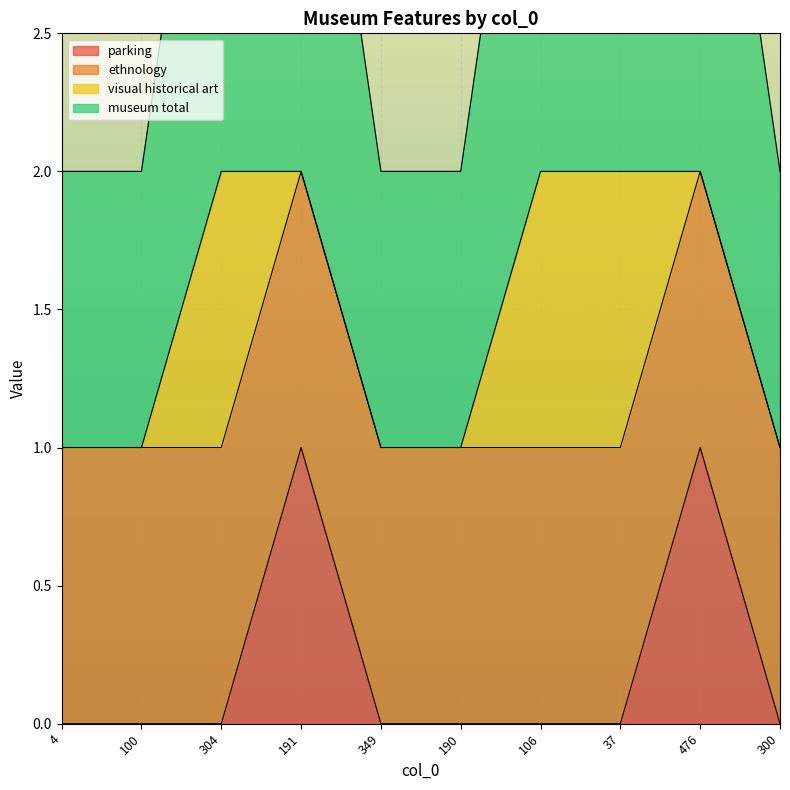

Between 106 and 37, which series saw the biggest shift?

parking